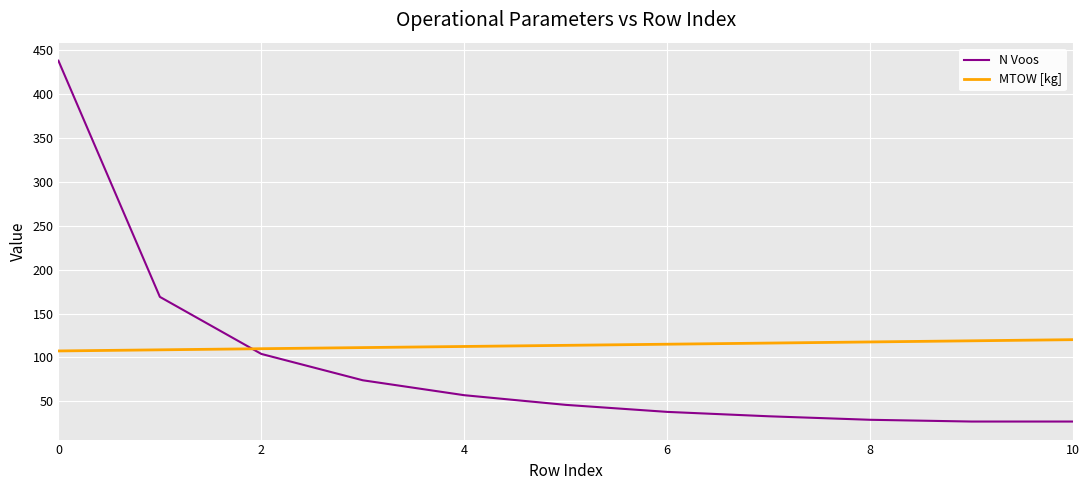

What is the minimum value for MTOW [kg]?

107.4